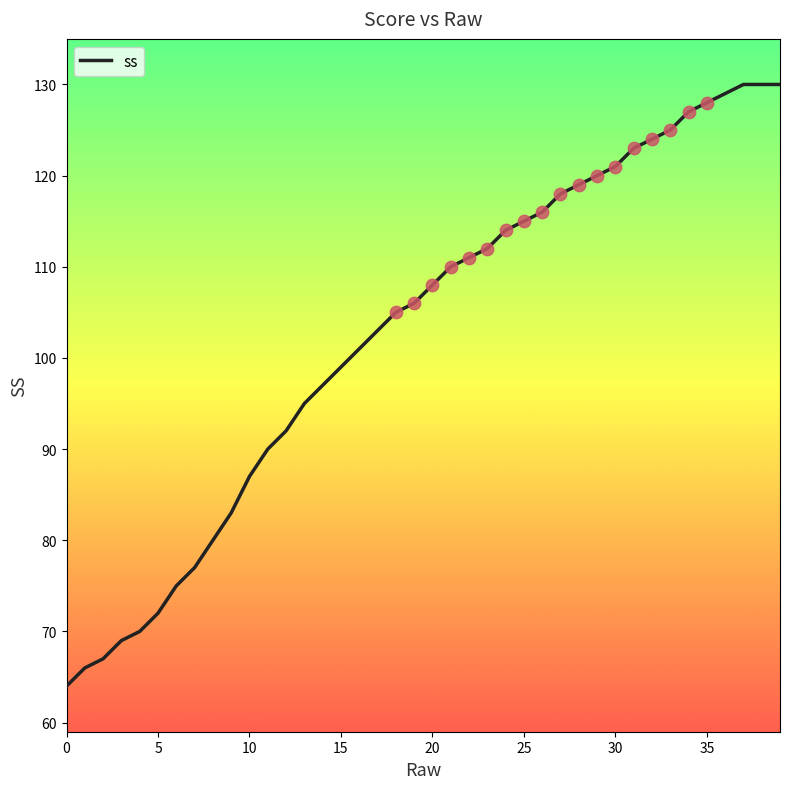

What is the difference between the maximum and minimum values?

66